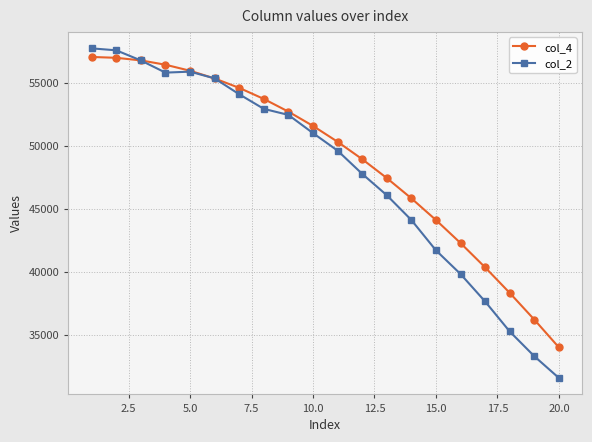

Which series has the largest range (max minus min)?

col_2